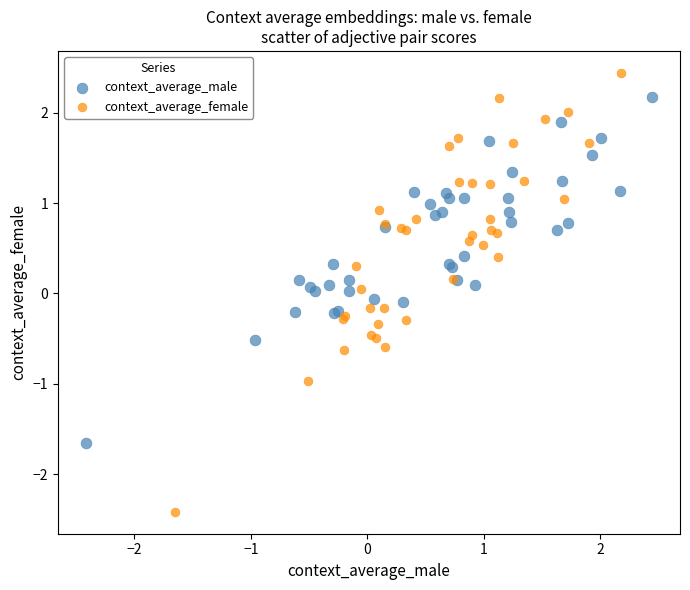

Which series reaches the minimum Y coordinate?

context_average_female